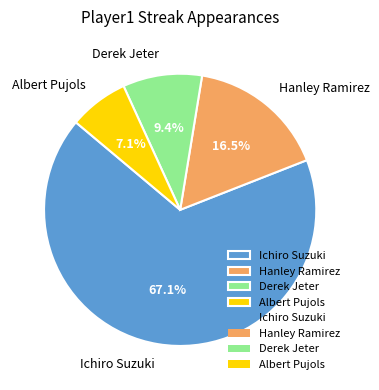

To the nearest percent, what is the difference between the largest and smallest slice percentages?

60%